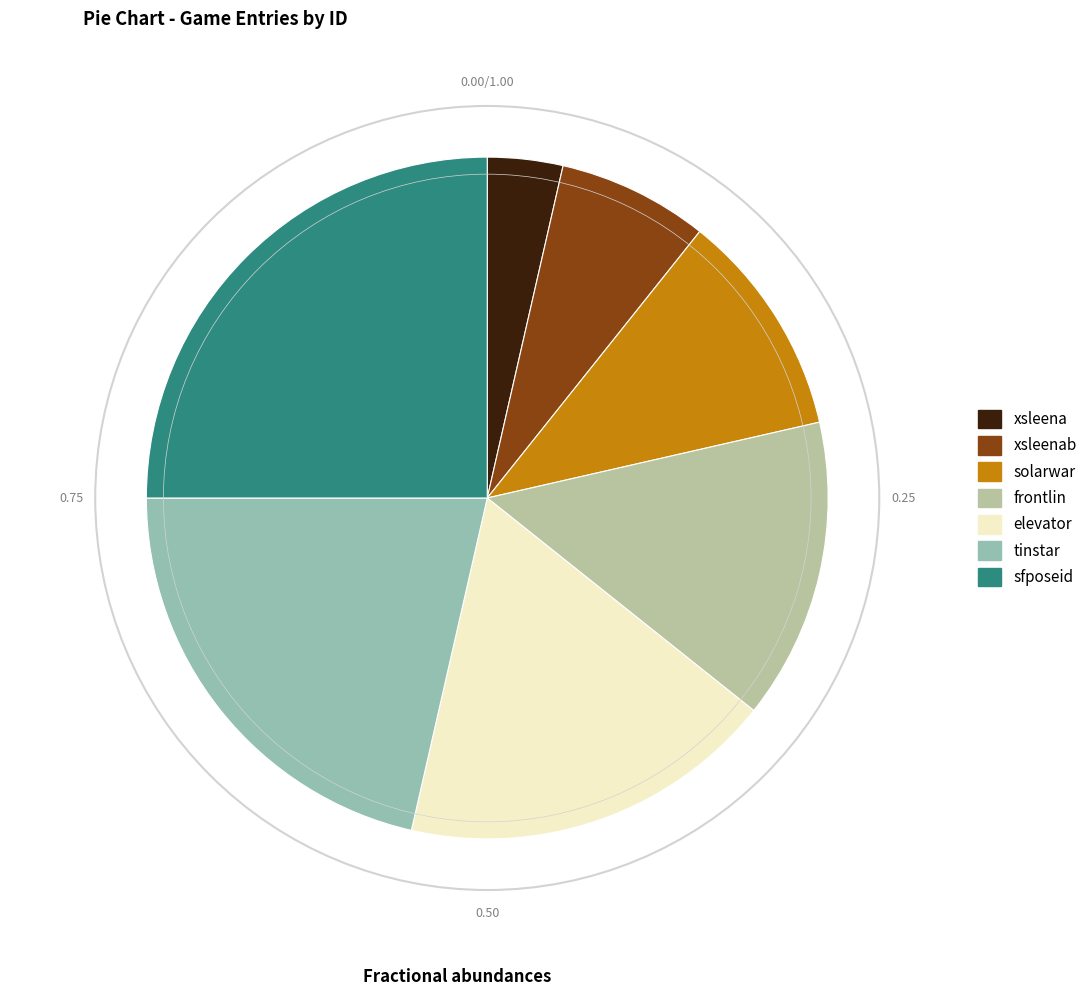

Is there any slice that represents more than half of the pie?

No